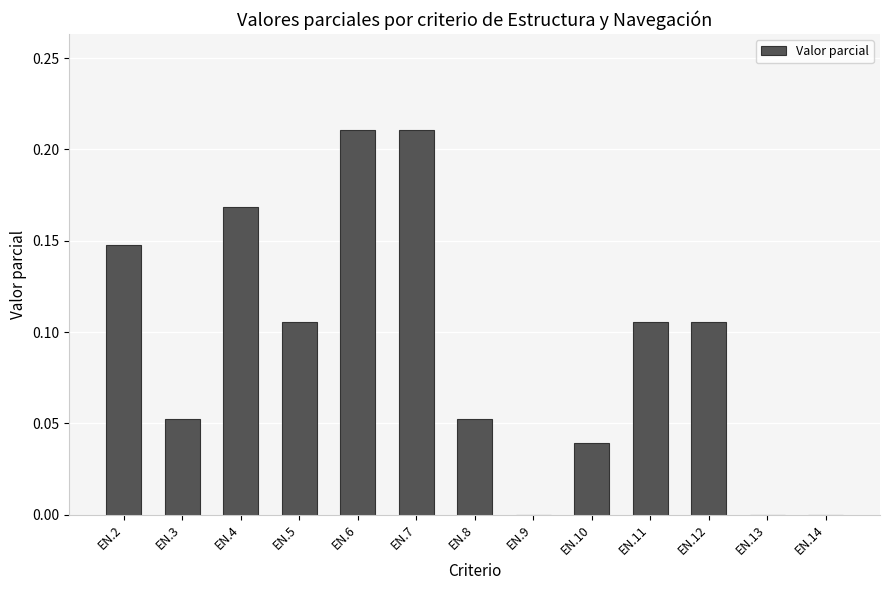

Which has a higher value, EN.2 or EN.12?

EN.2